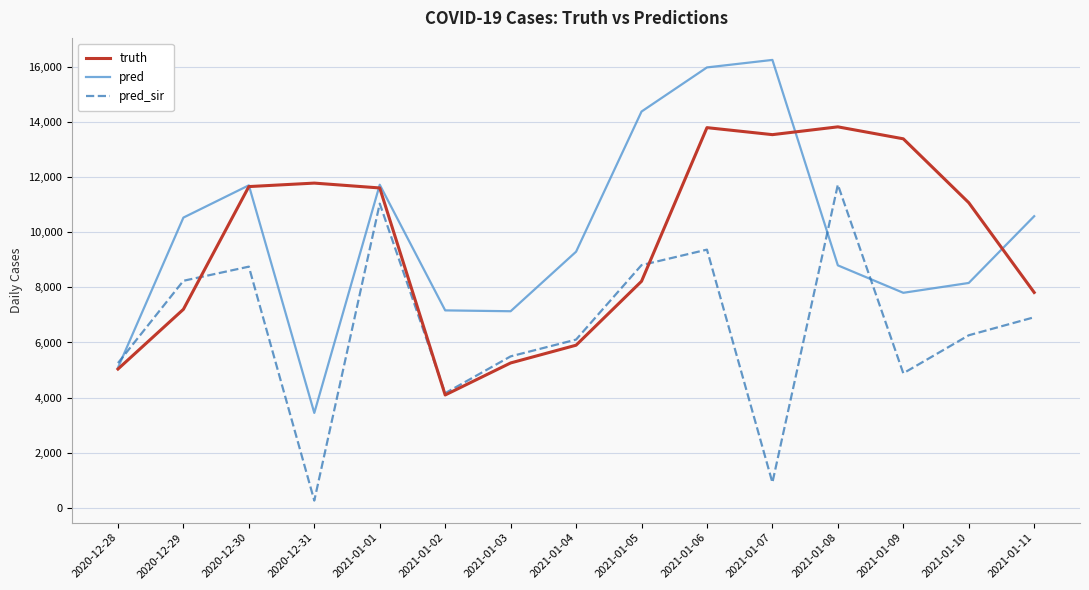

Does the chart have visible grid lines?

Yes